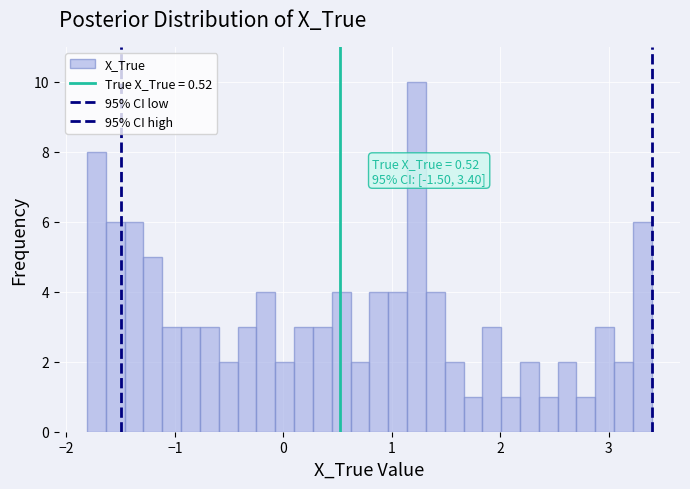

Read against the x-axis, roughly where is the centre of the tallest bar?

1.2